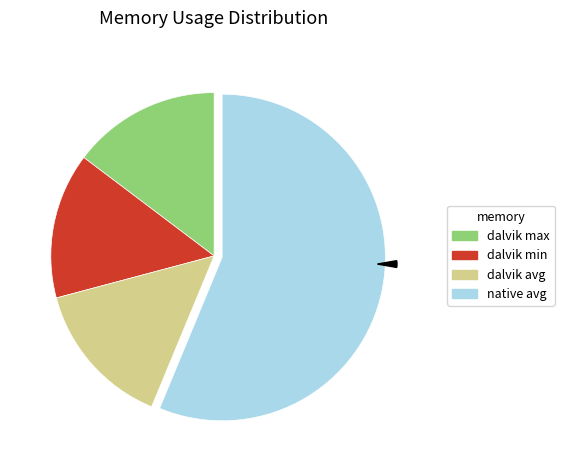

To the nearest percent, what is the average slice percentage?

25%